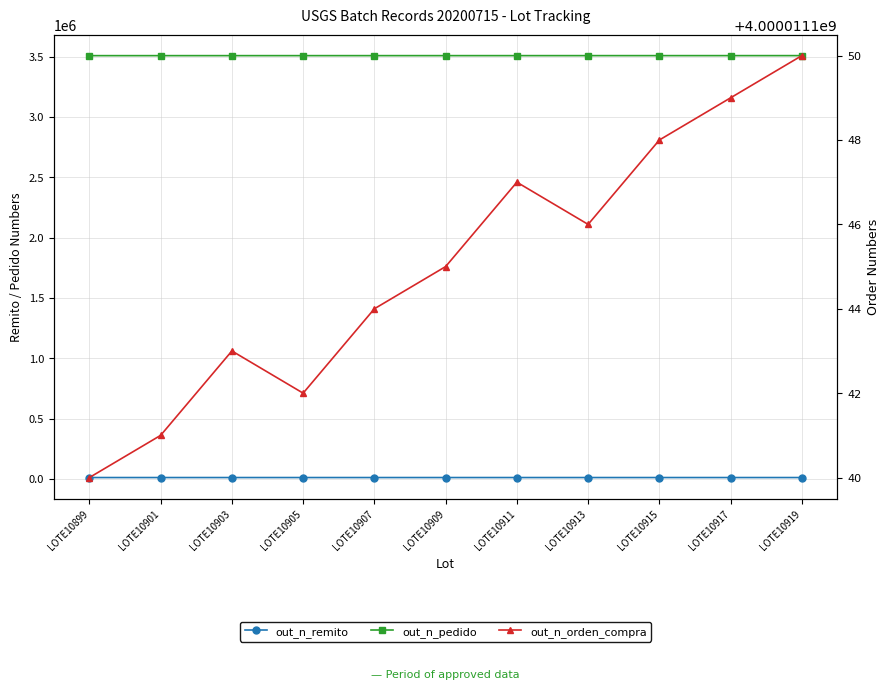

At which label does out_n_remito first exceed 10909?

LOTE10911